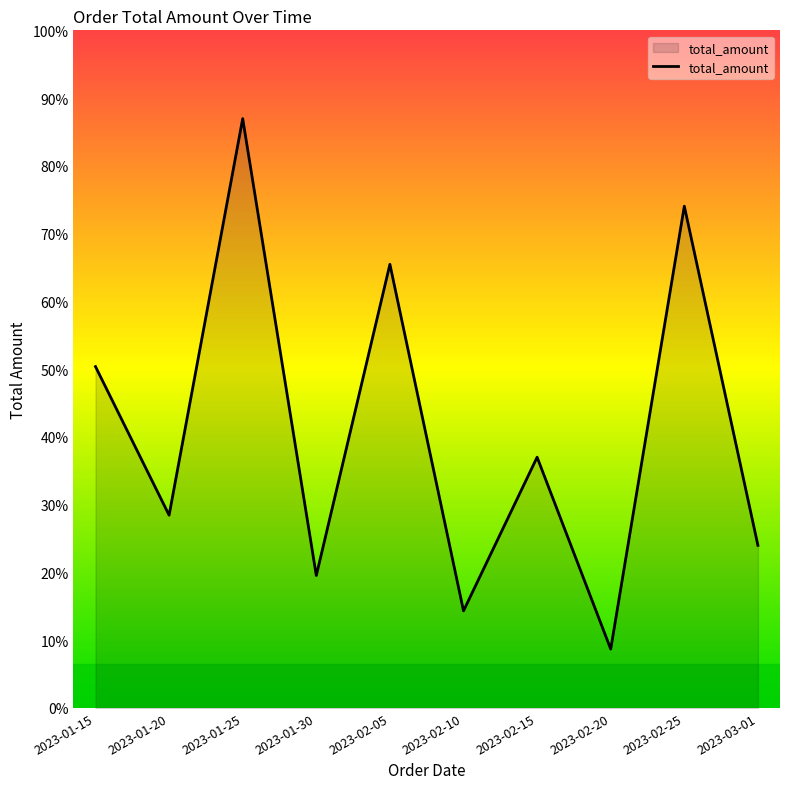

What is the difference between the maximum and minimum values?

180.2